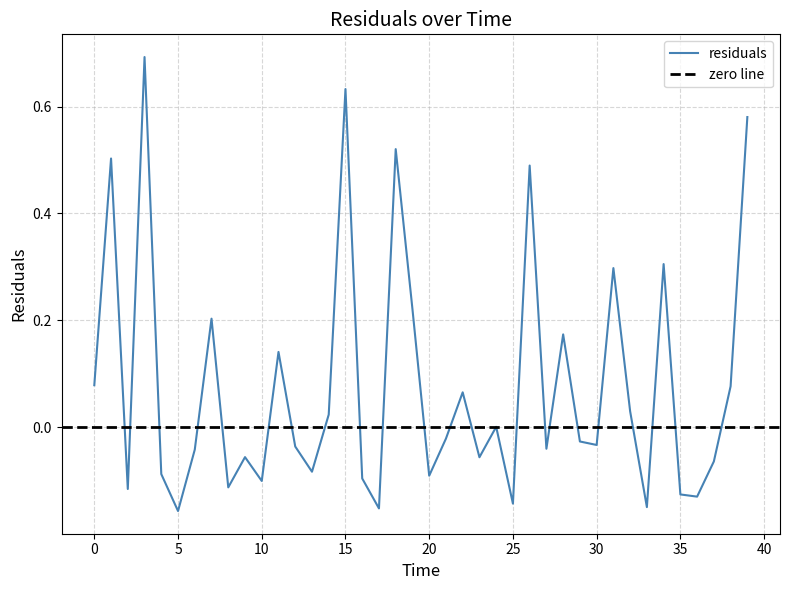

What is the label of the 7th point from the left?

6.0